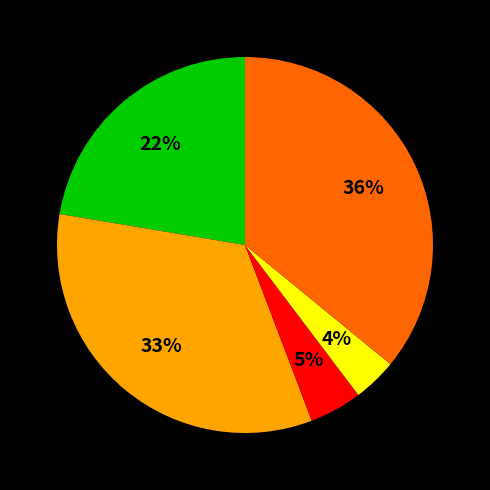

How many segments does this pie chart have?

5